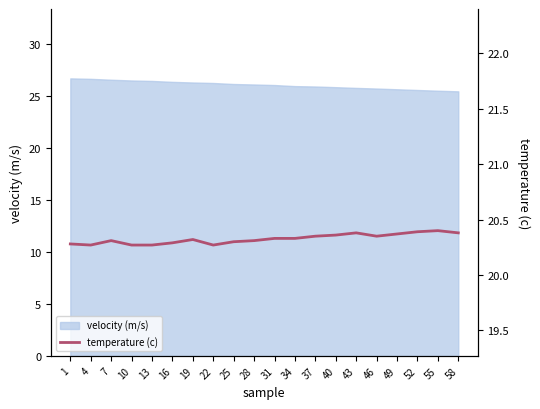

The value of velocity (m/s) at 34 is 40.3. True or false?

False